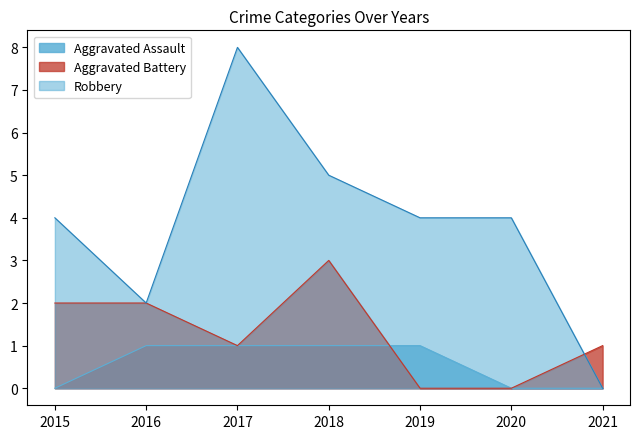

Which series has the widest spread of values?

Robbery